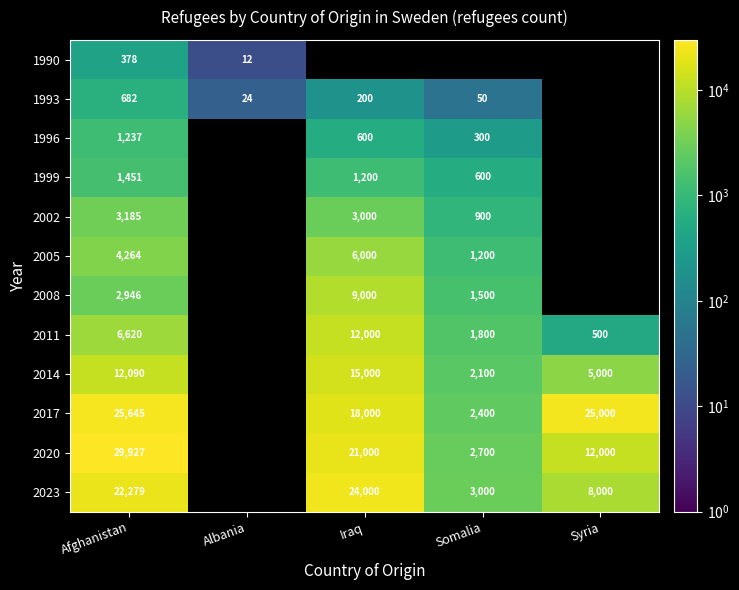

At which category is the sum across all series the highest?

Afghanistan